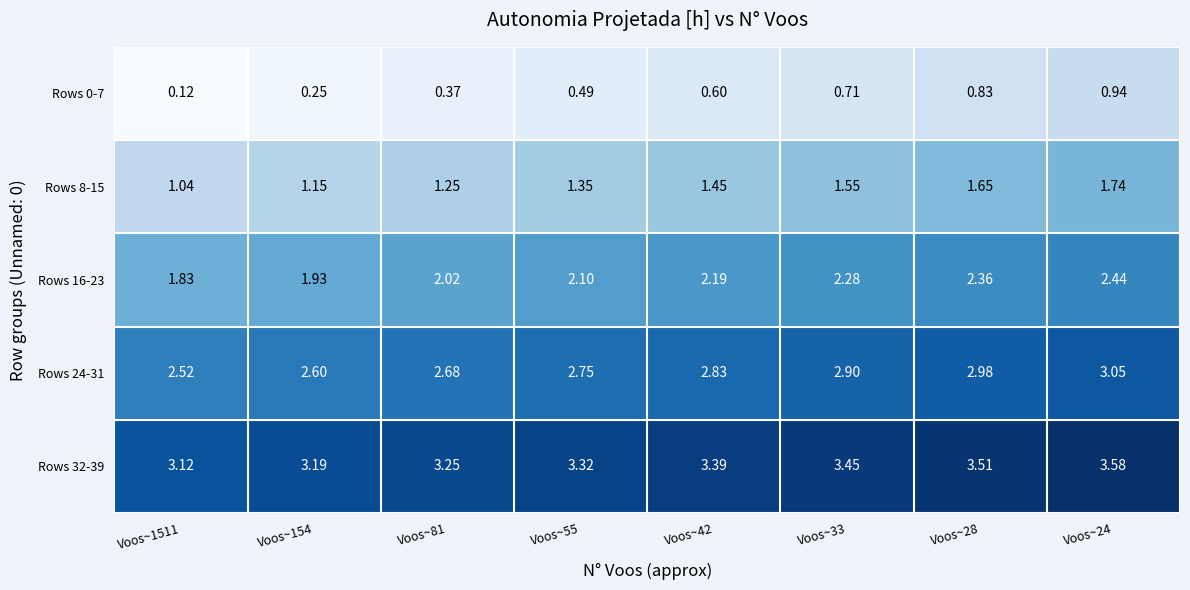

Is the value of Rows 32-39 at Voos~33 greater than the value of Rows 16-23 at Voos~81?

Yes